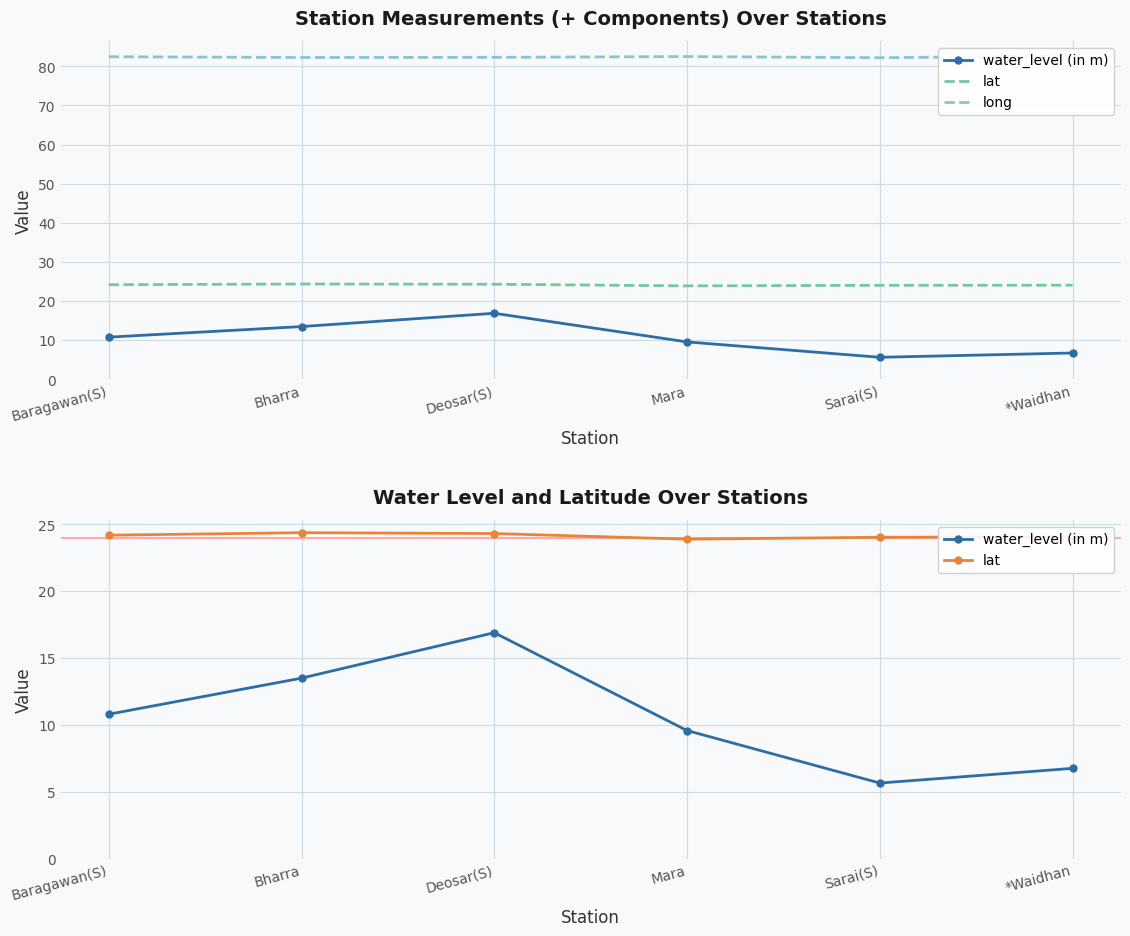

True or false: long has a value of 82.3 at Deosar(S).

True